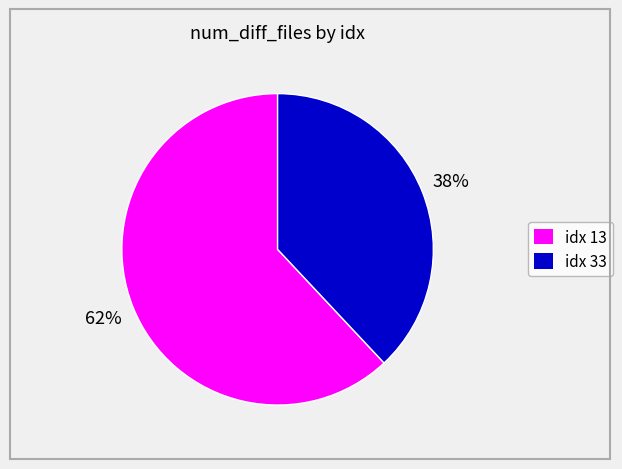

Is there a majority slice in this chart?

Yes